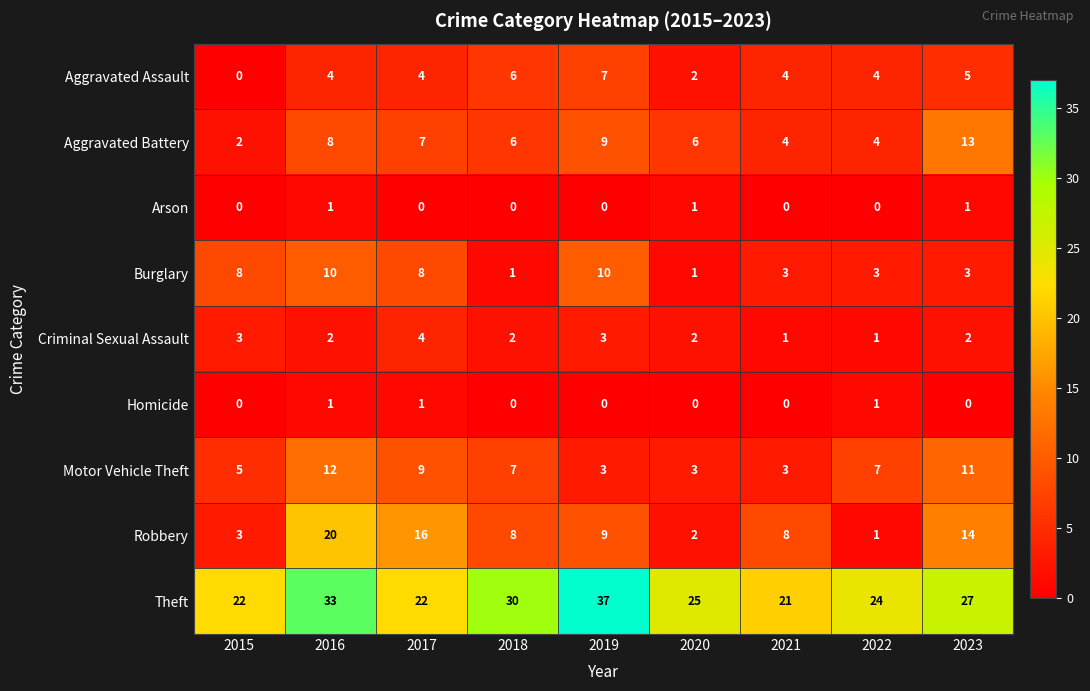

Count the Arson values in the range 0 to 1.

9